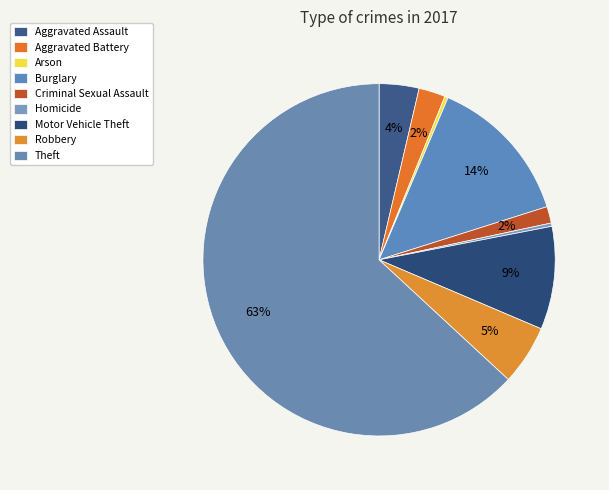

Which category has the biggest portion of the pie?

Theft